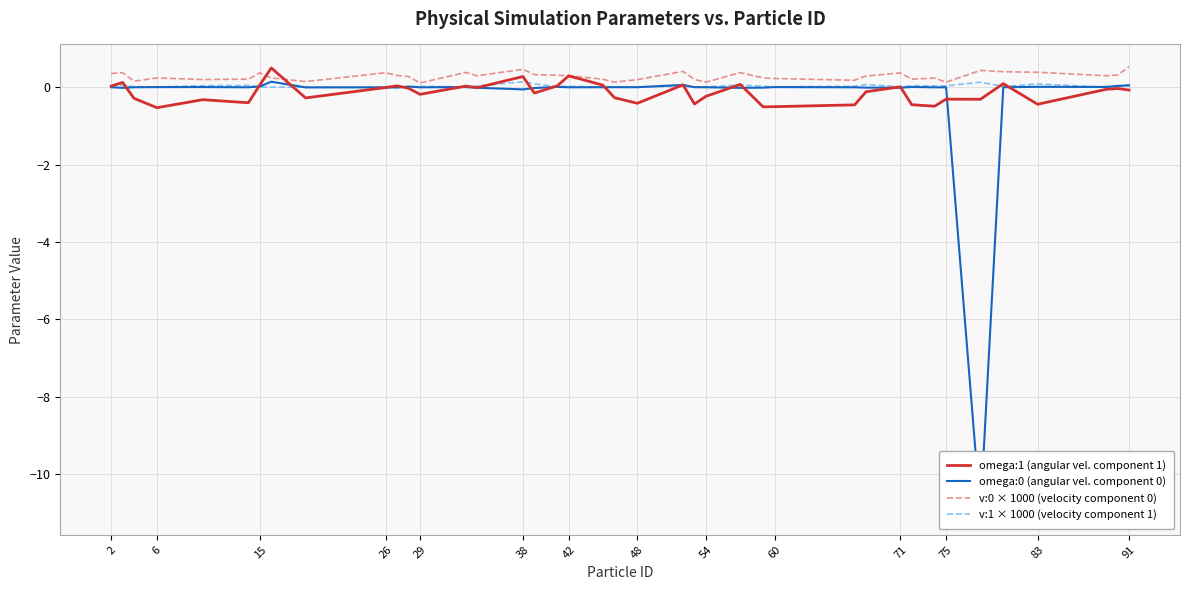

What is the difference between the omega:0 (angular vel. component 0) values at 38 and 75?

0.1